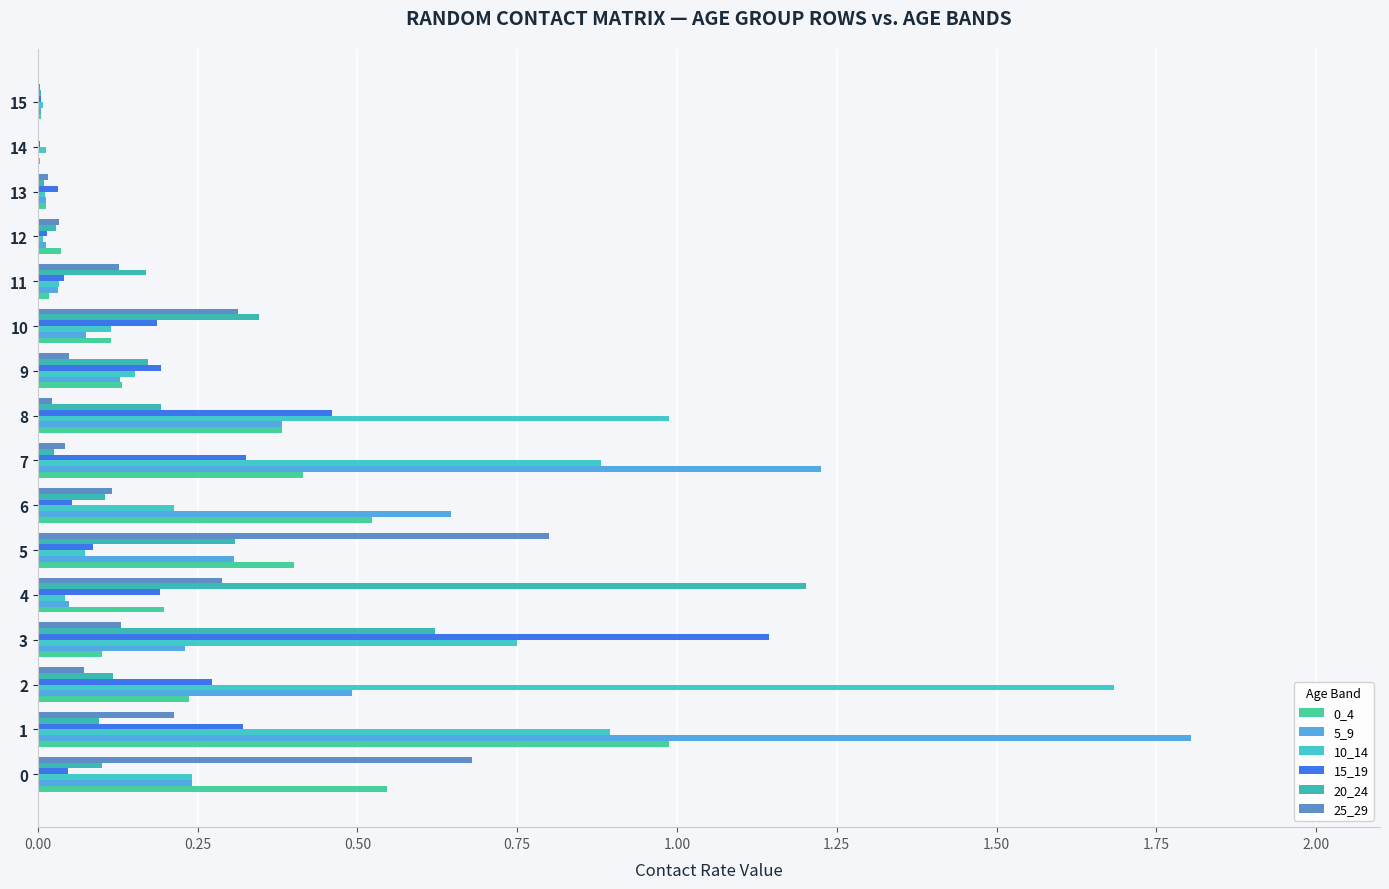

What is the average value of the 10_14 series?

0.4